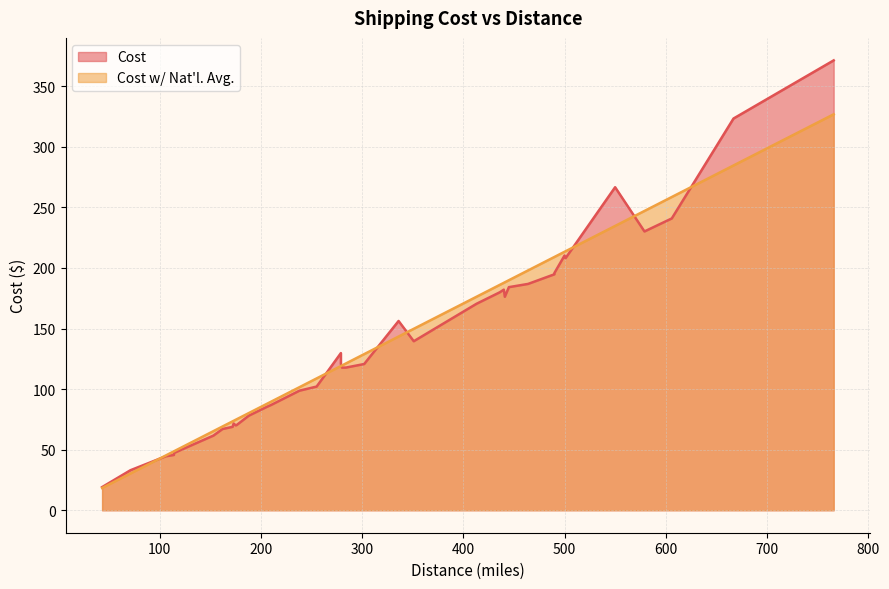

What is the highest value of the Cost w/ Nat'l. Avg. series?

326.9